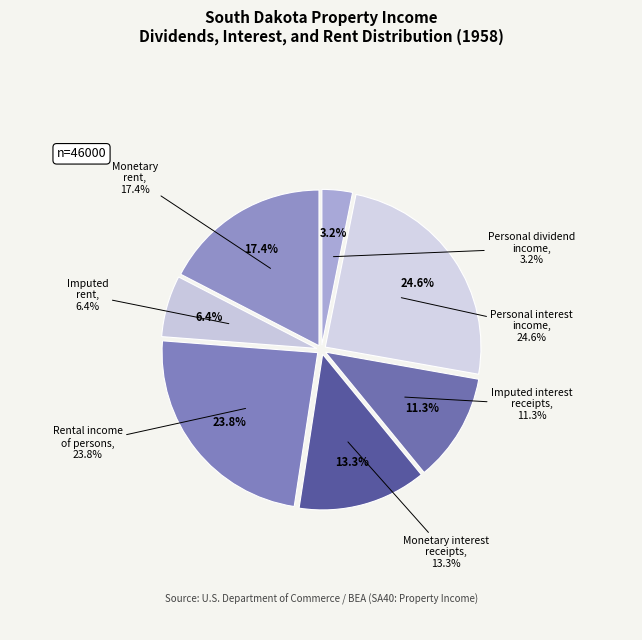

To the nearest percent, what is the combined percentage of Monetary rent and Personal dividend income?

21%